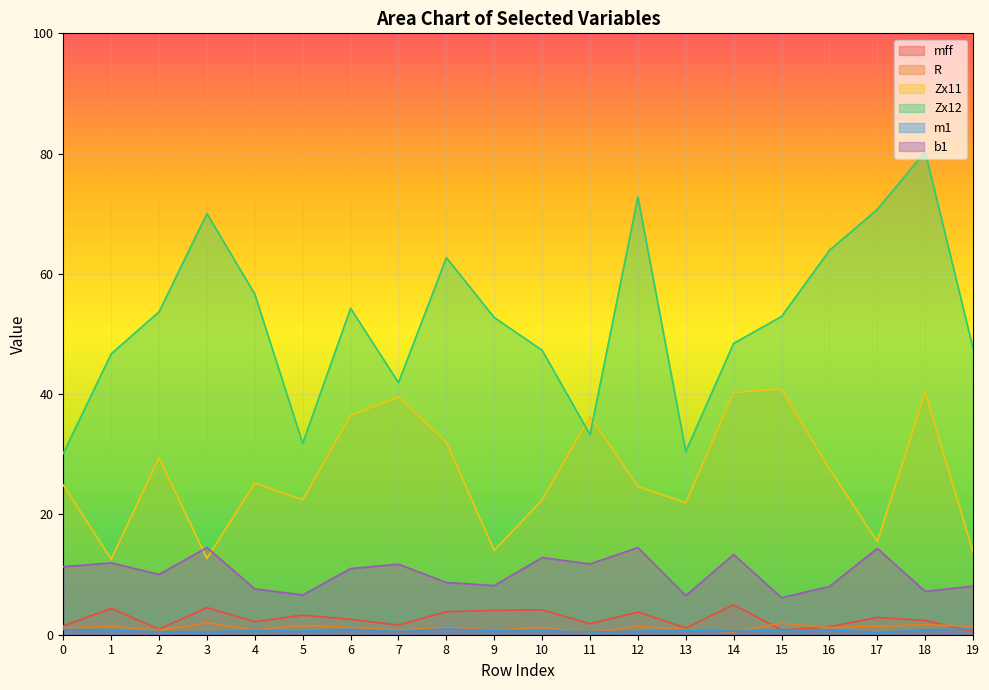

Is it true that Zx12 equals 110.2 at 16?

False